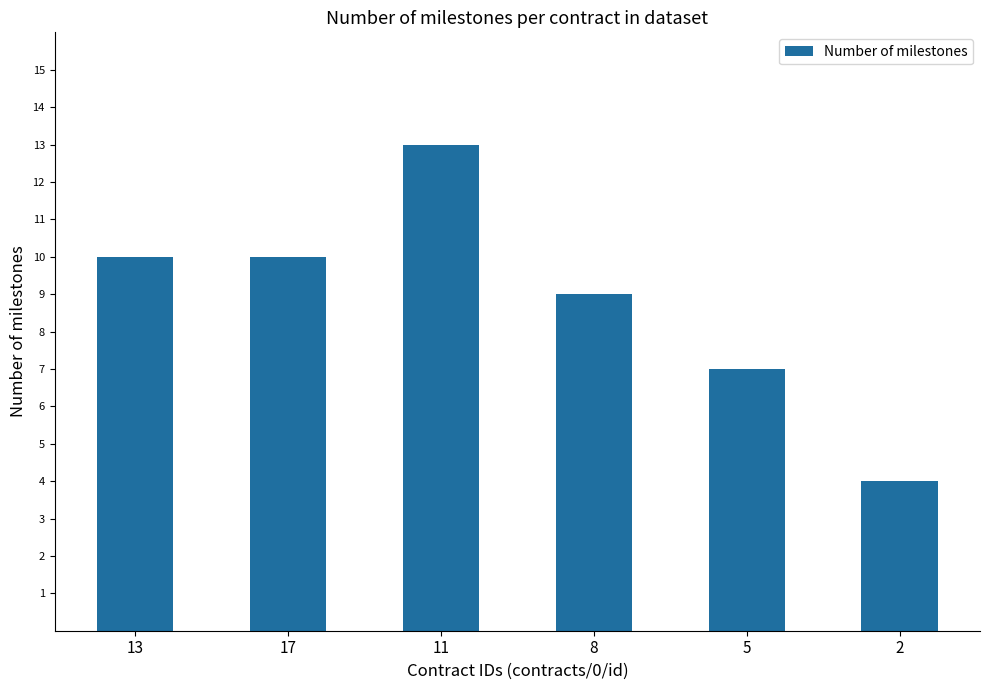

What is the change in value from 17 to 2?

-6